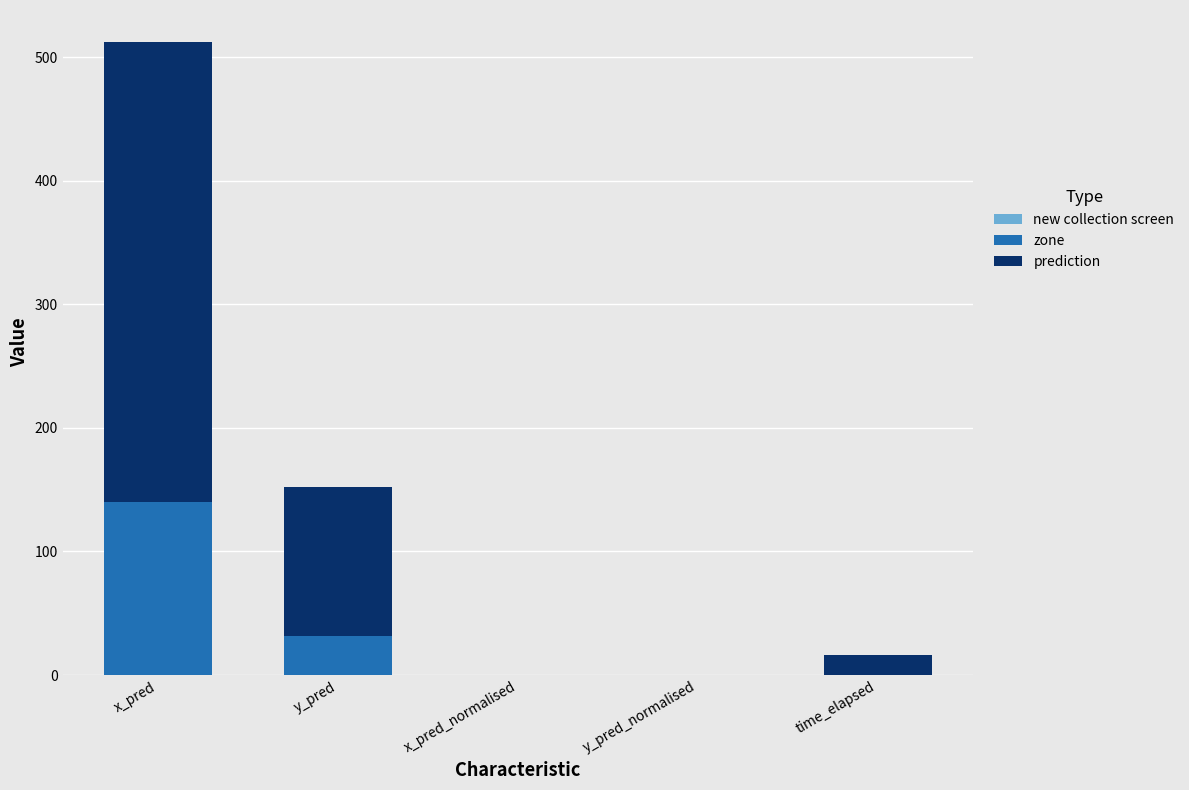

What is the sum of the zone values at x_pred and y_pred?

172.0